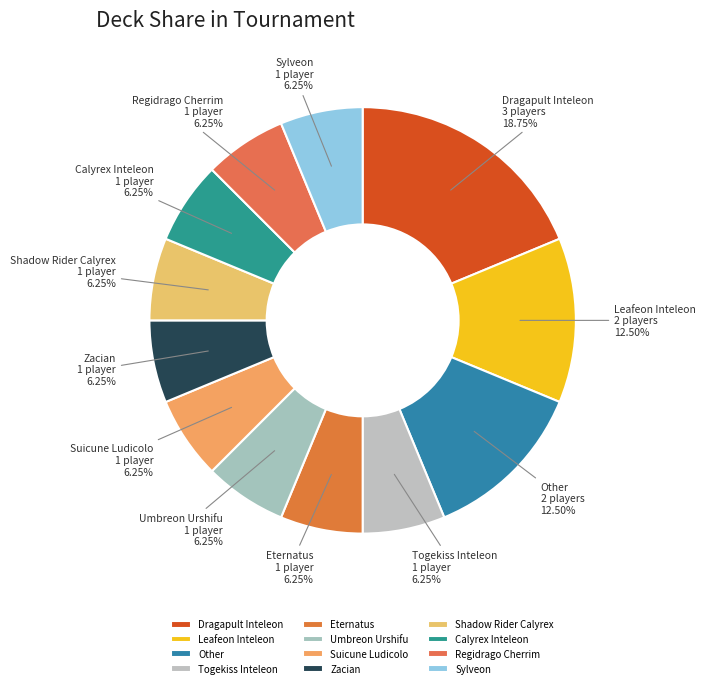

How many slices are in this pie chart?

12